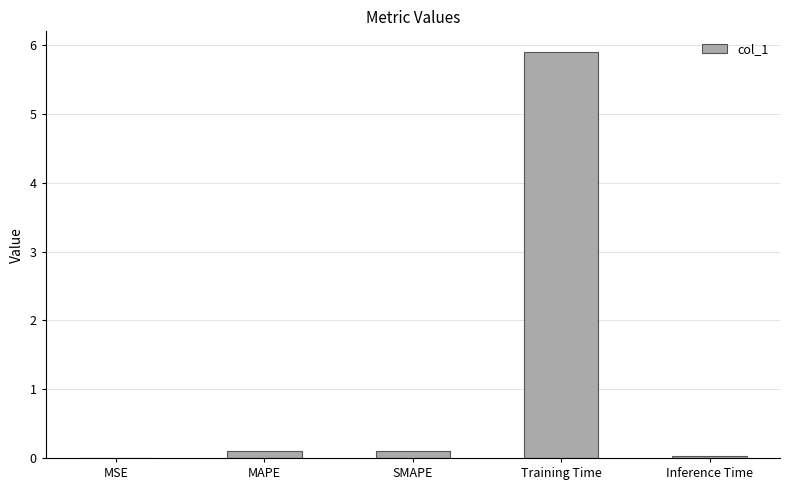

What is the sum of all values?

6.1